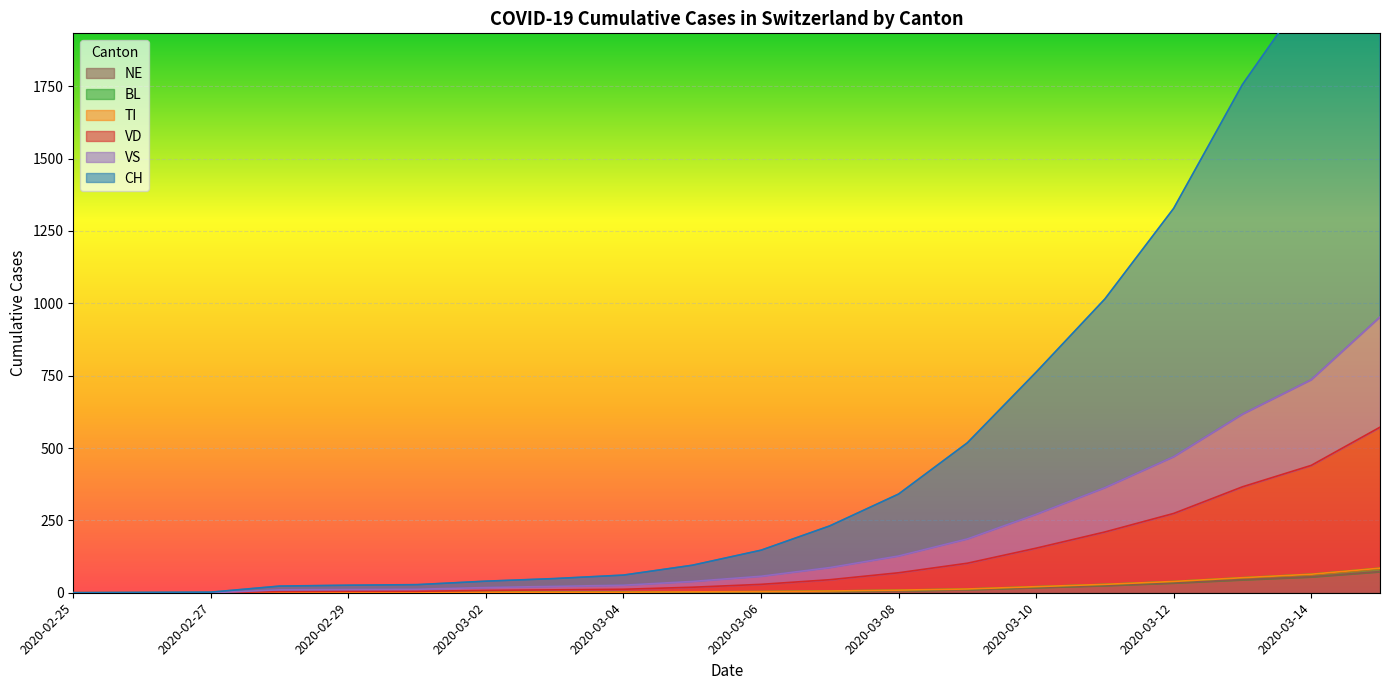

Is the value of VS at 2020-03-11 greater than the value of CH at 2020-03-15?

No